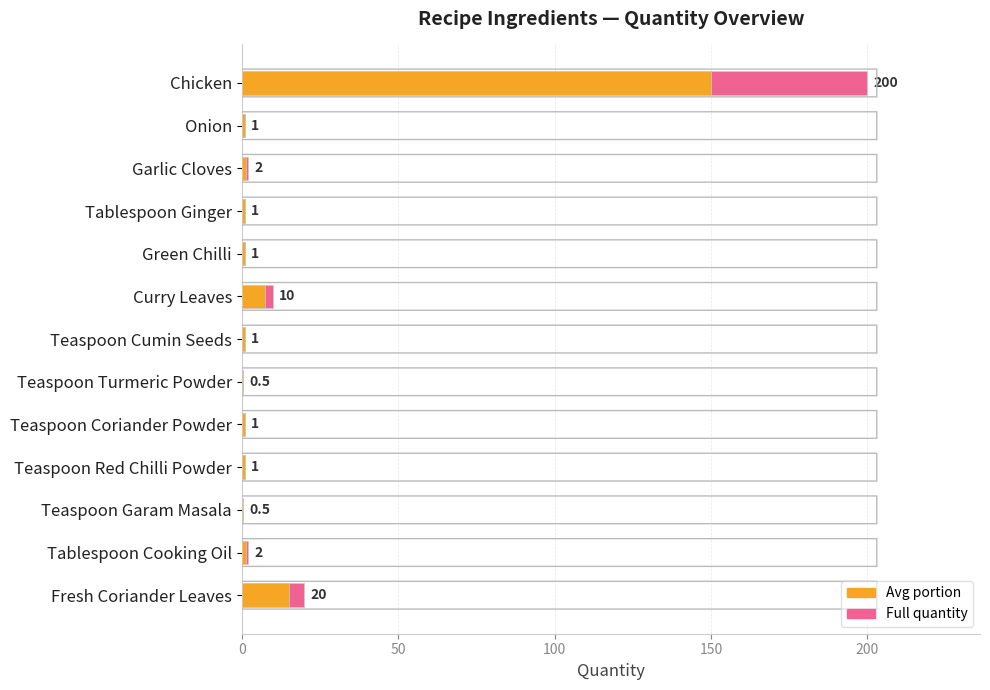

What is the maximum value for Quantity (Max reference)?

200.0